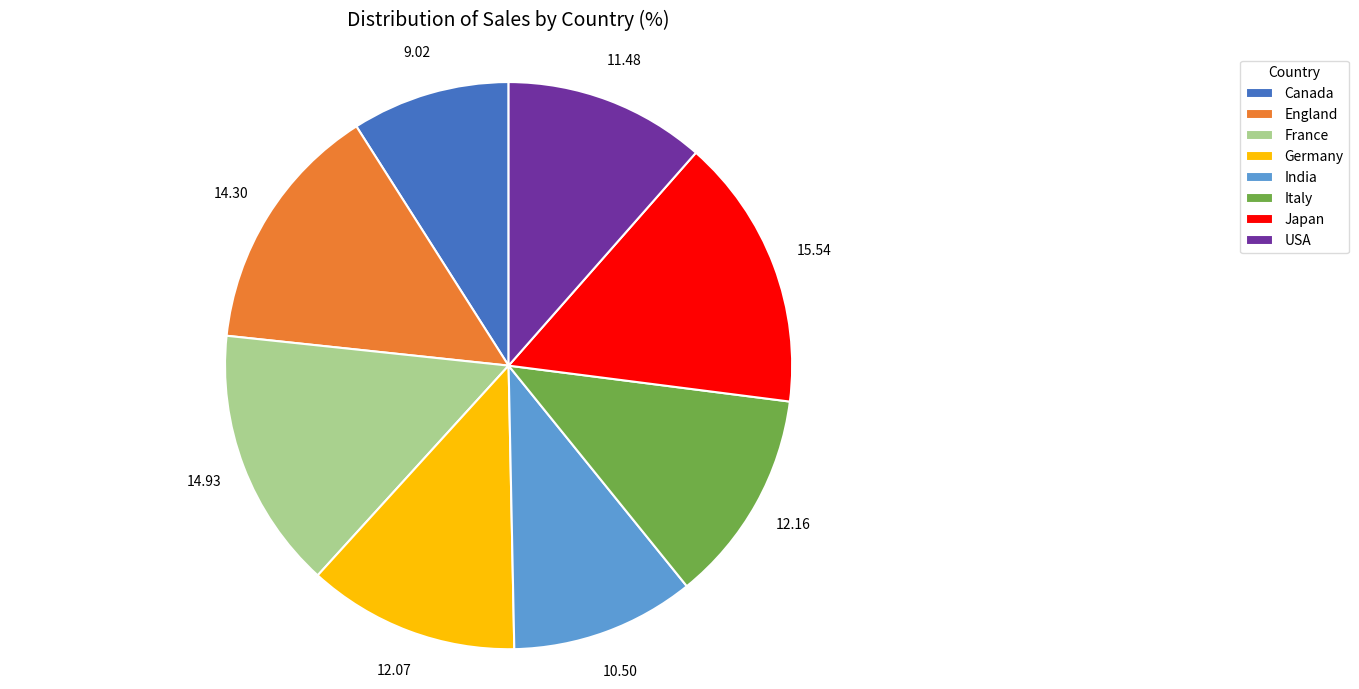

Combined, do USA and France account for over 50%?

No